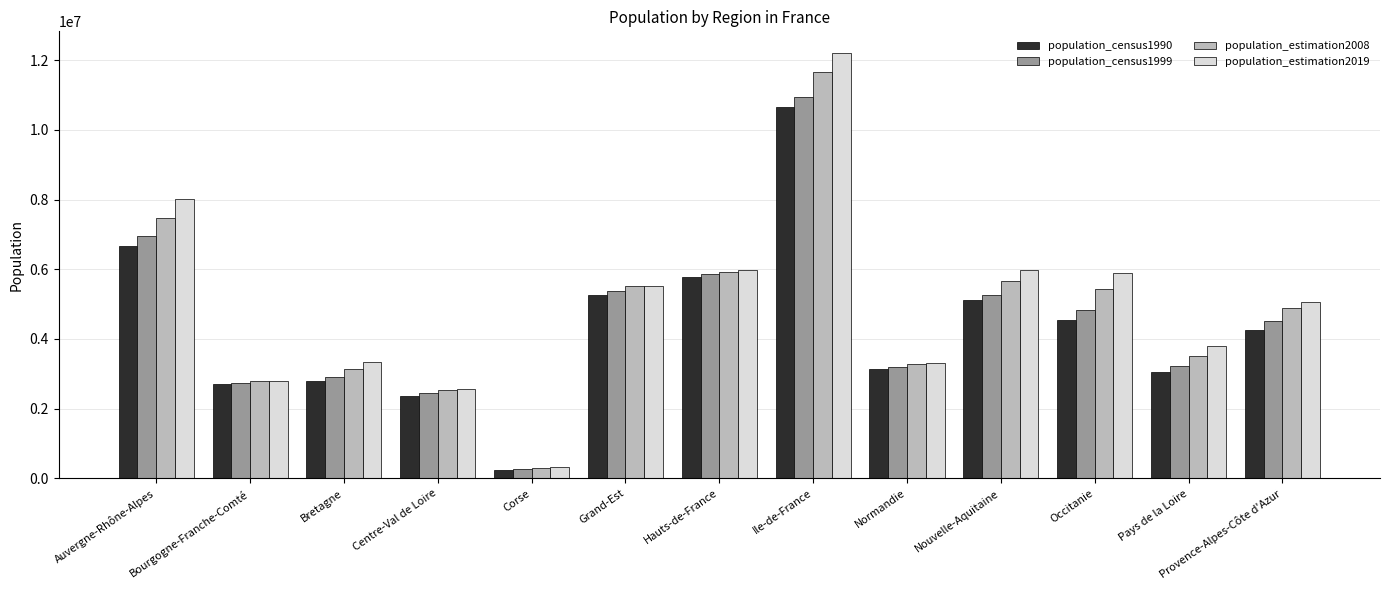

Which series has the largest total across all categories?

population_estimation2019